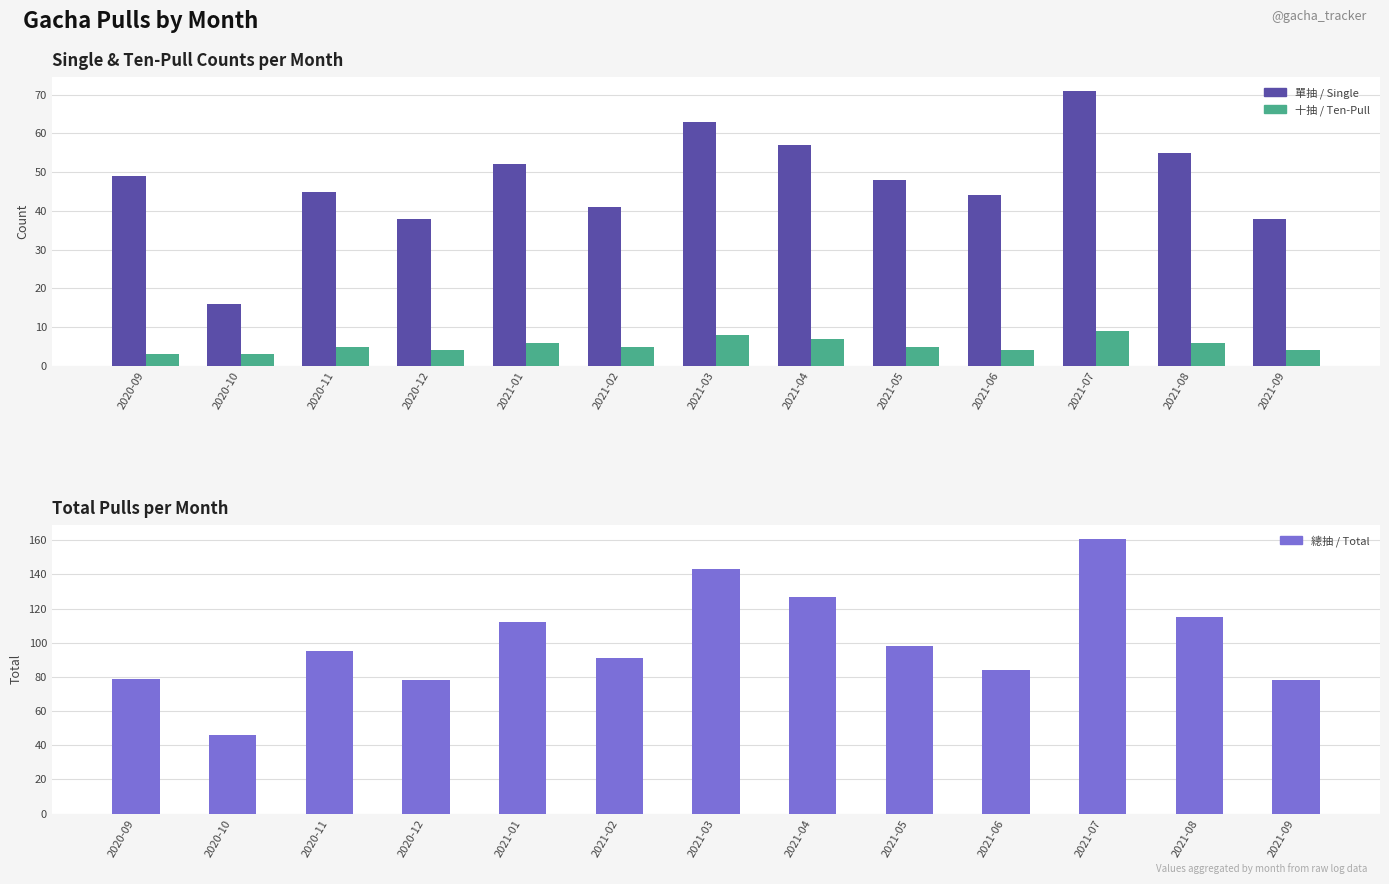

What is the difference between the maximum and minimum values in the 十抽 / Ten-Pull series?

6